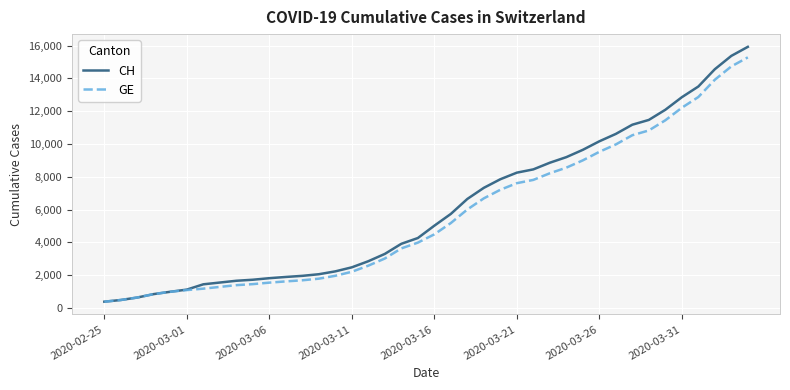

What is the maximum value for CH?

15926